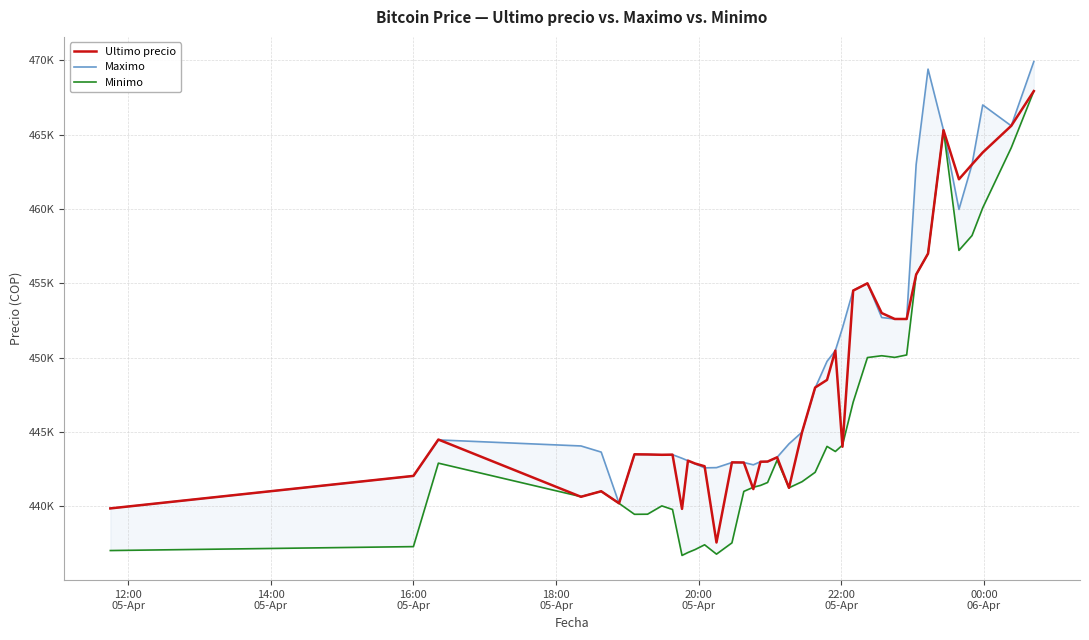

Which series has the widest spread of values?

Minimo